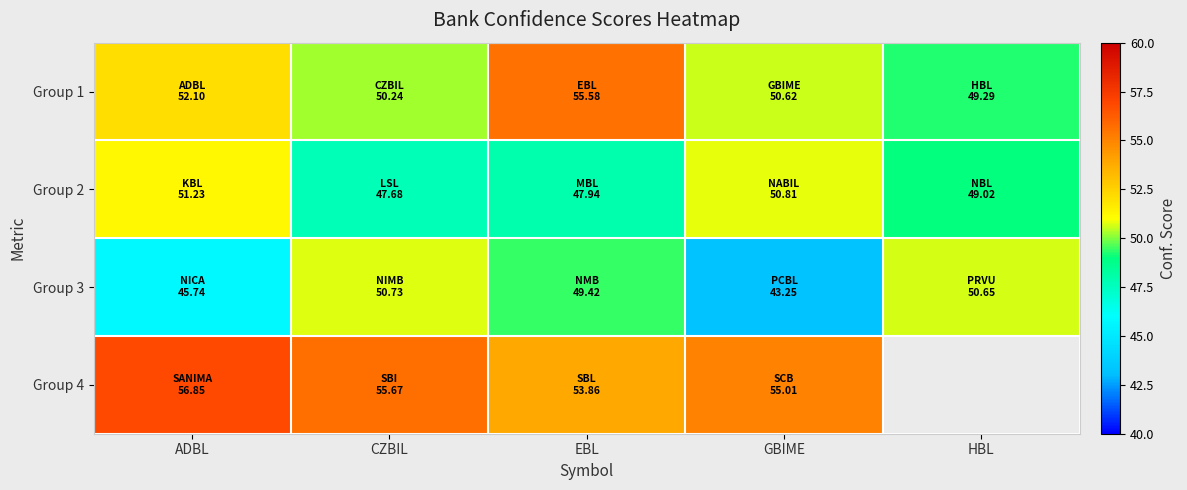

At which category is the sum across all series the highest?

EBL